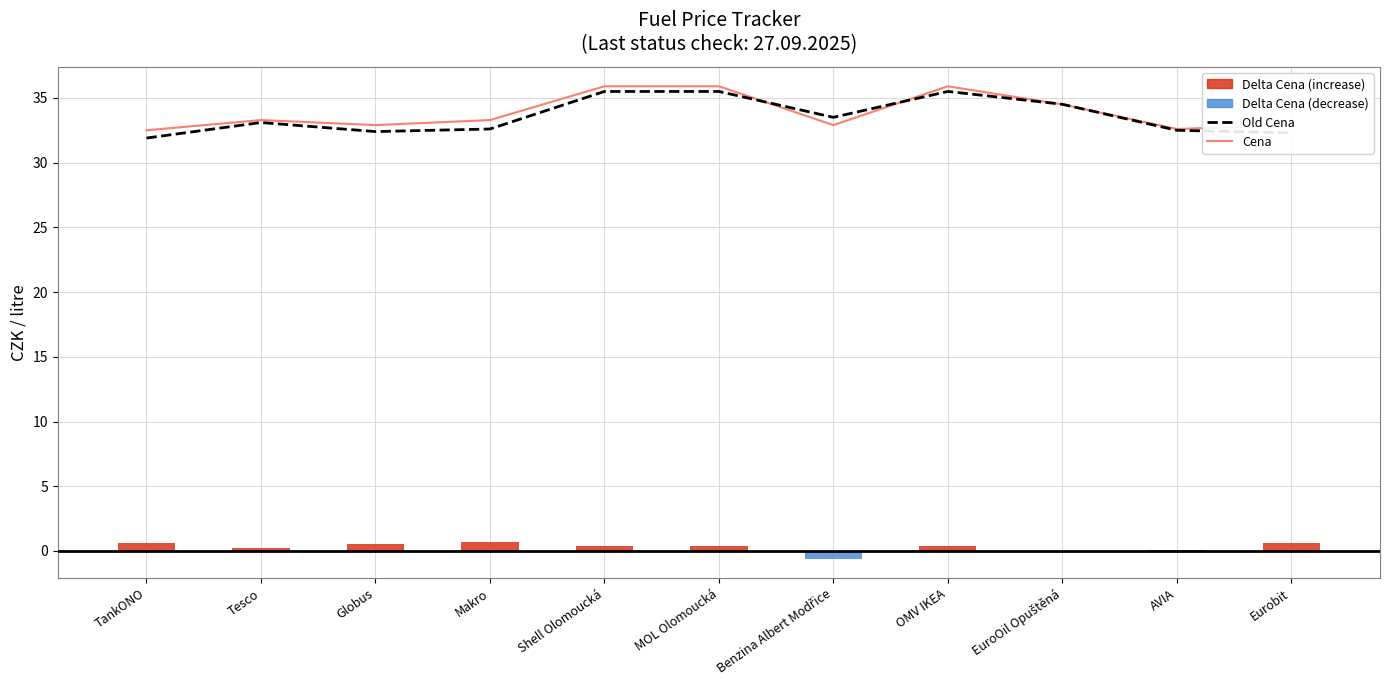

True or false: Cena has a value of 14.4 at AVIA.

False